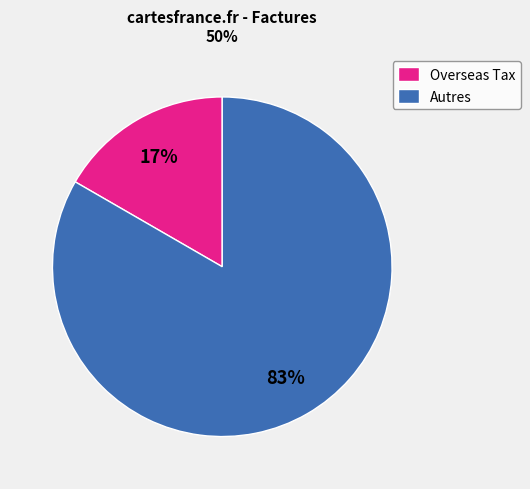

Count the number of slices in the pie.

2